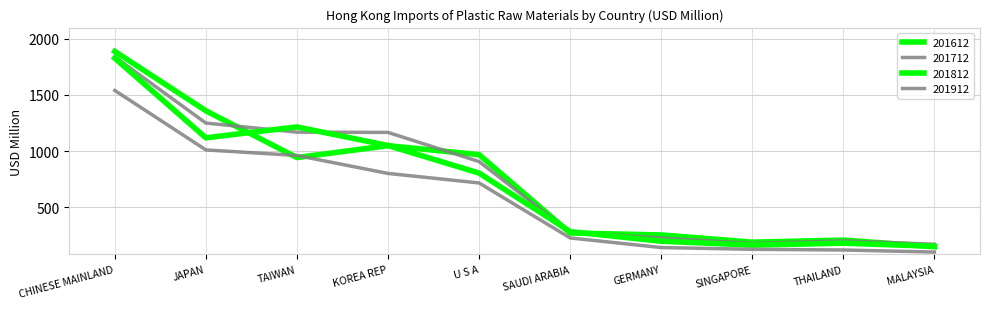

What is the average value of the 201812 series?

699.2